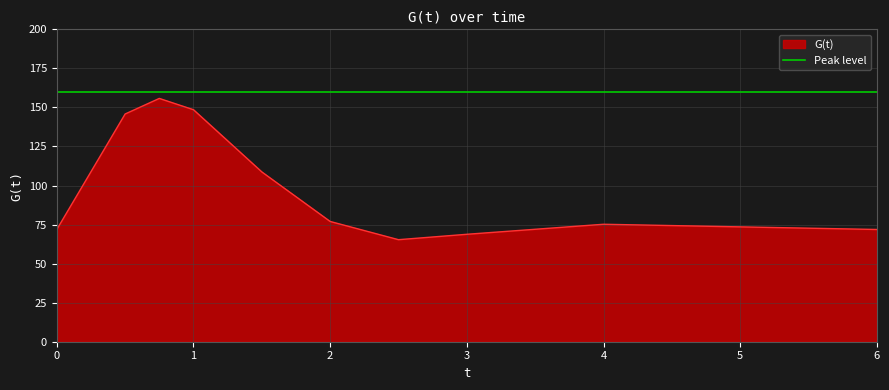

What is the change in value from 1.0 to 4.0?

-73.3